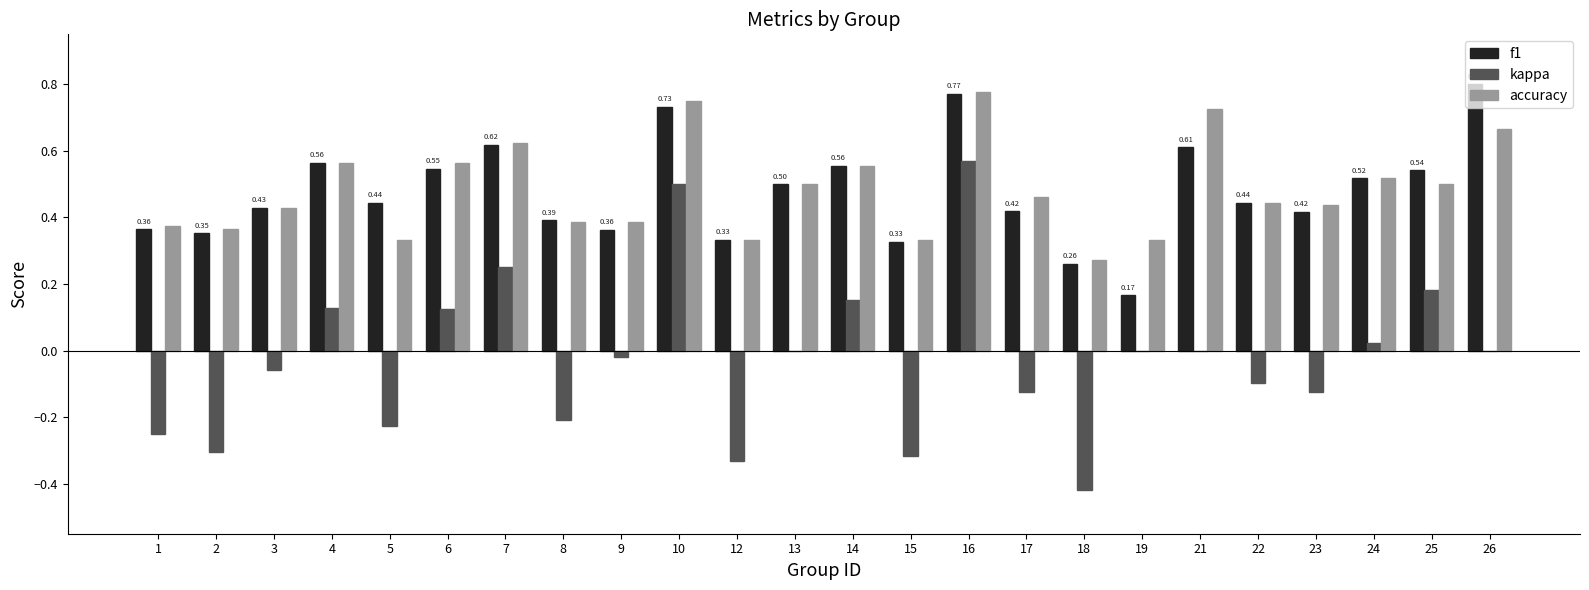

At which category is the sum across all series the highest?

16